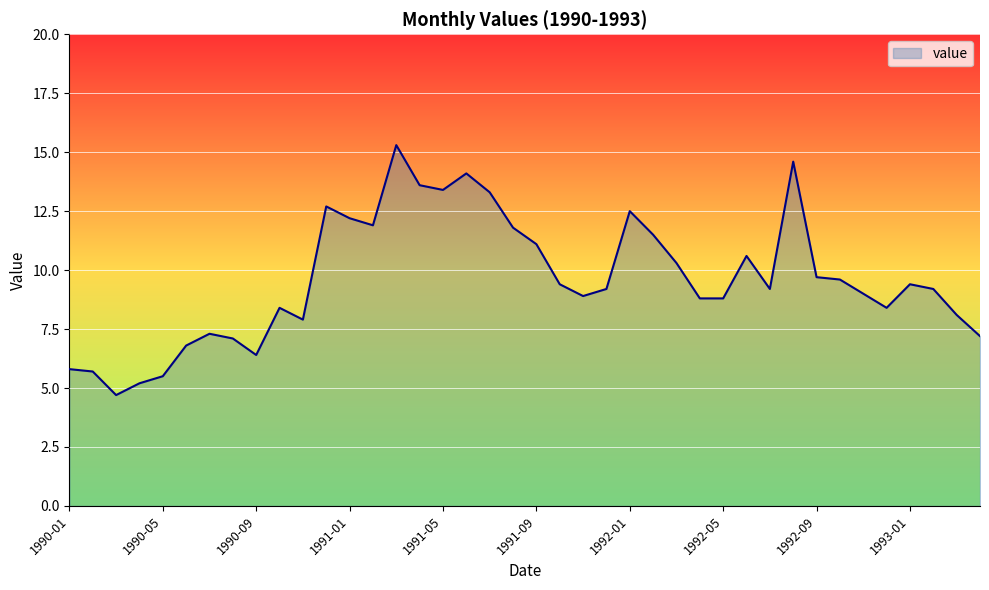

What is the difference between the maximum and minimum values?

10.6